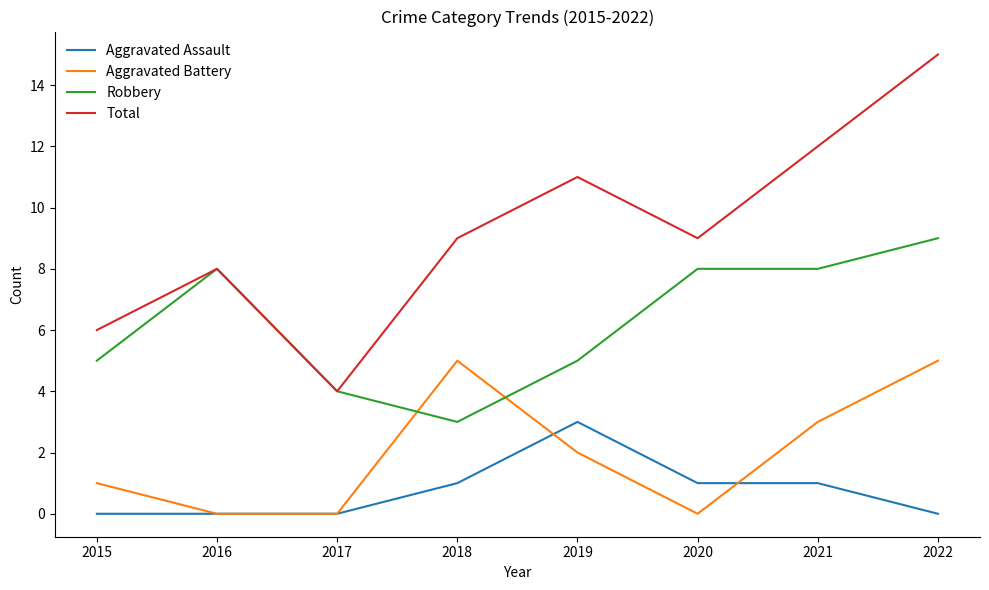

What is the sum of all Total values?

74